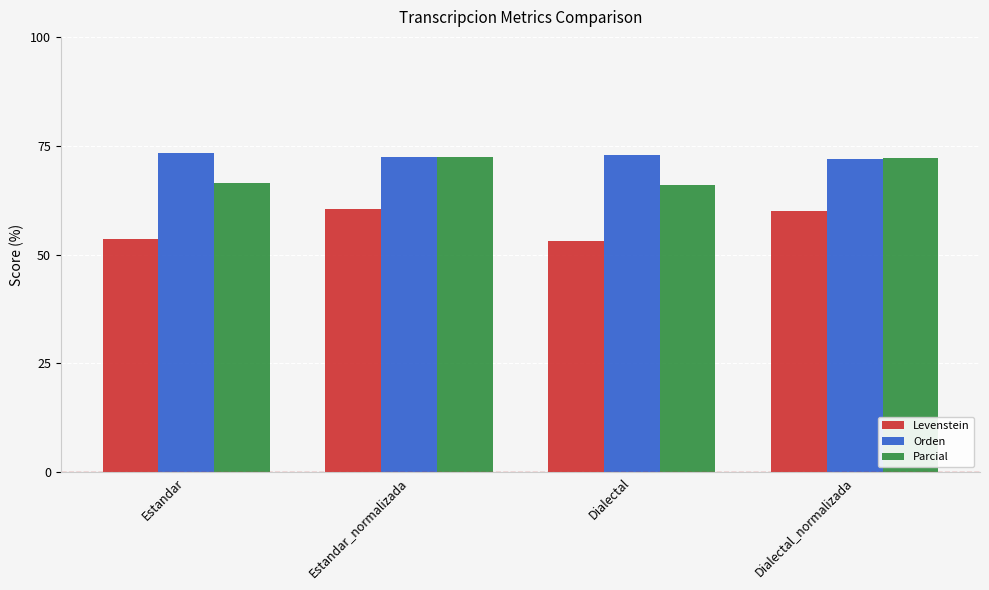

What are all the series names shown in the legend?

Levenstein, Orden, Parcial